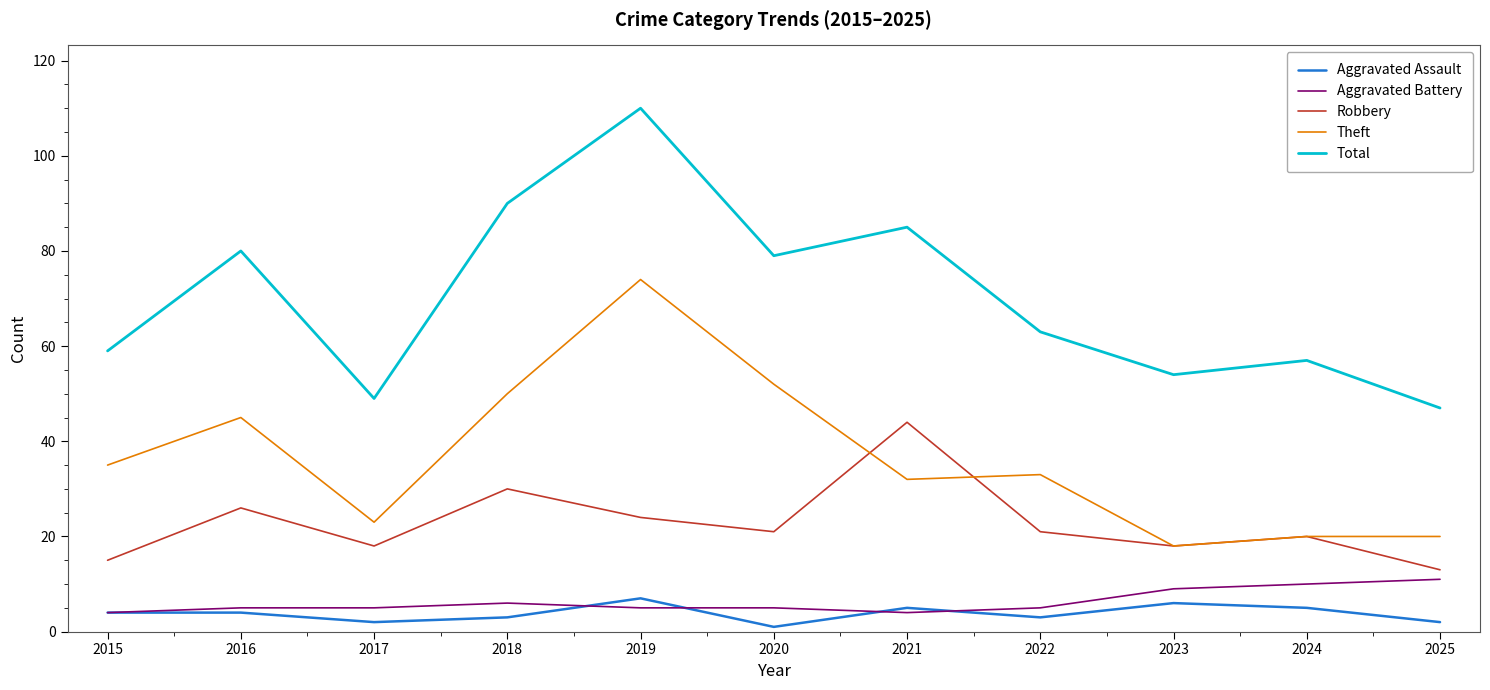

What is the difference between the Aggravated Assault values at 2016 and 2017?

2